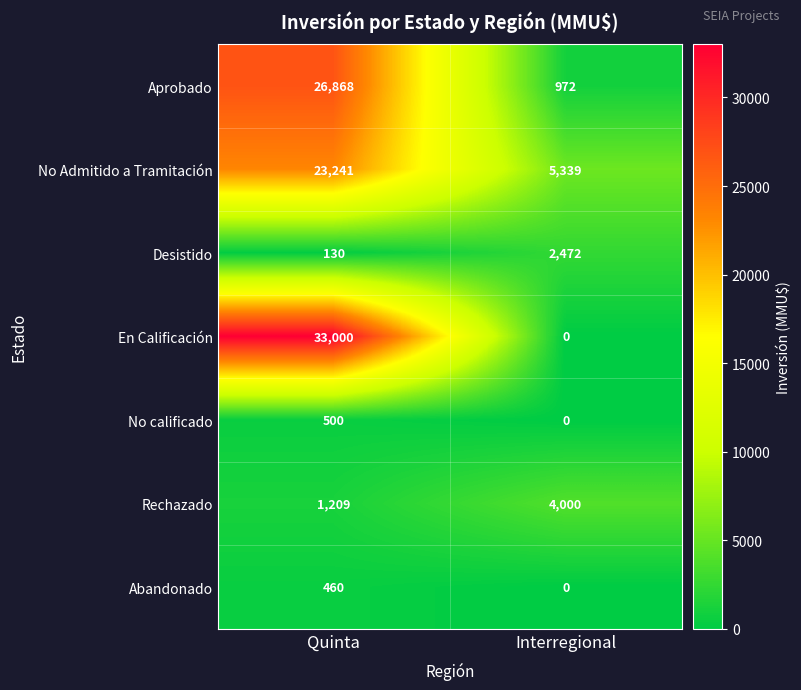

At Quinta, list the series in order from largest to smallest.

En Calificación, Aprobado, No Admitido a Tramitación, Rechazado, No calificado, Abandonado, Desistido